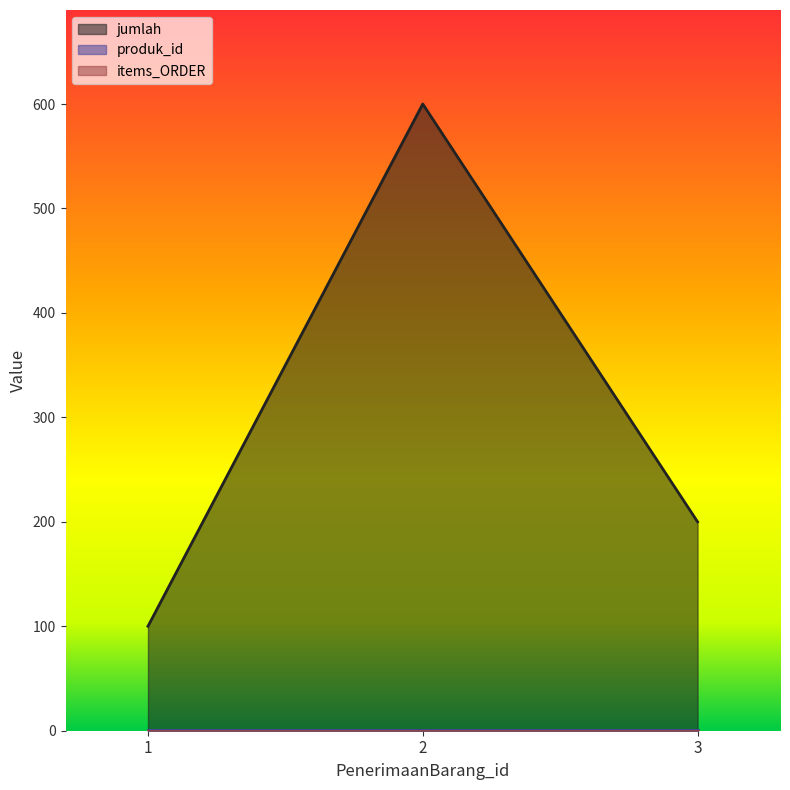

What is the difference between the highest and lowest values at 3?

200